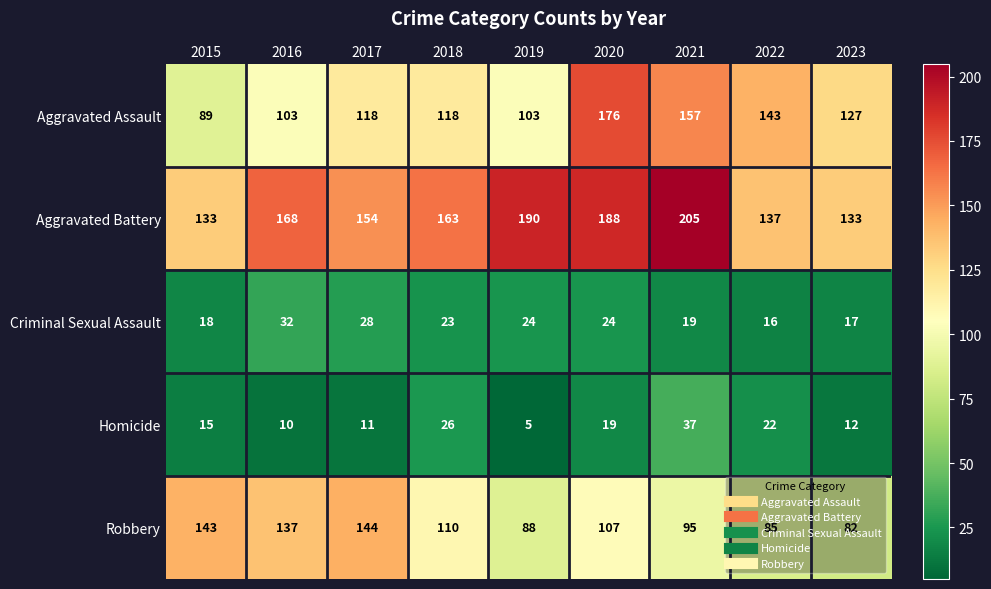

What is the sum of all Criminal Sexual Assault values?

201